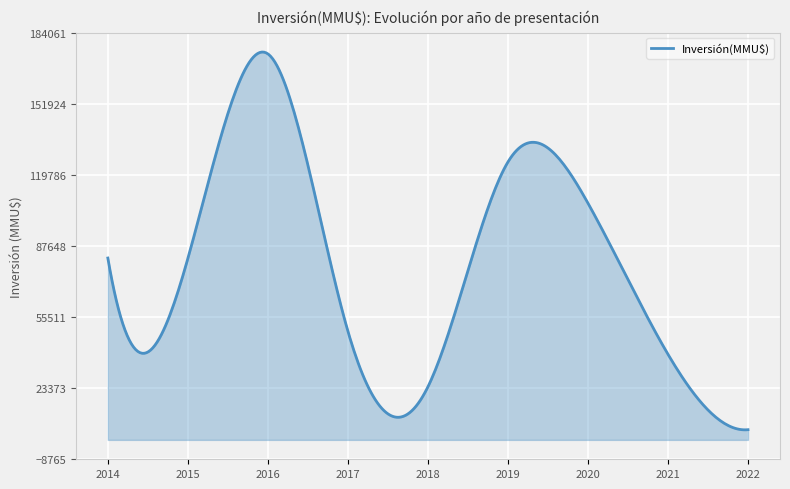

What is the average value?

78190.8